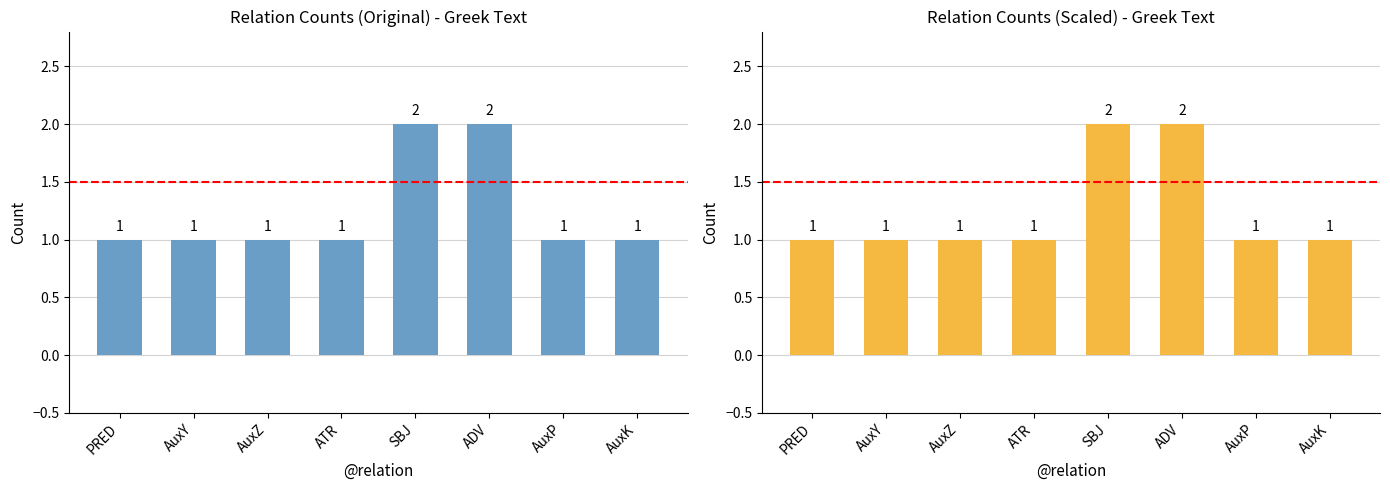

How many bars are there in total?

8